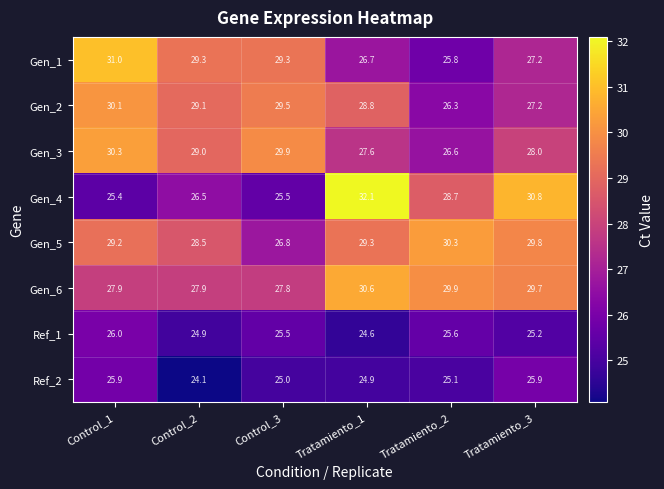

How many categories are shown in the chart?

6